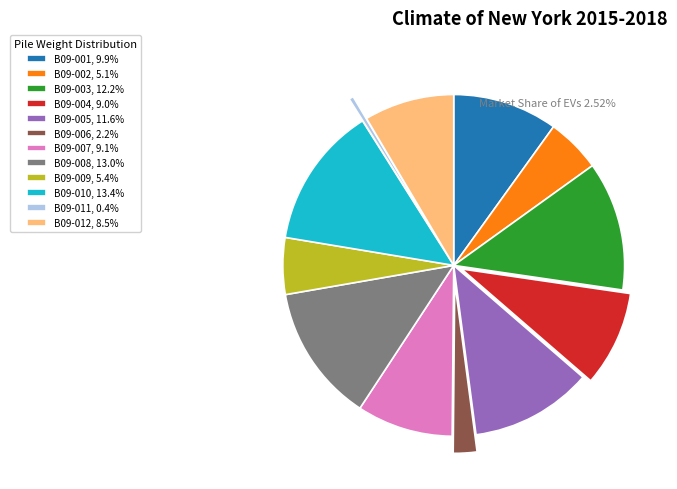

Is it true that B09-004 is 9% of the pie?

True